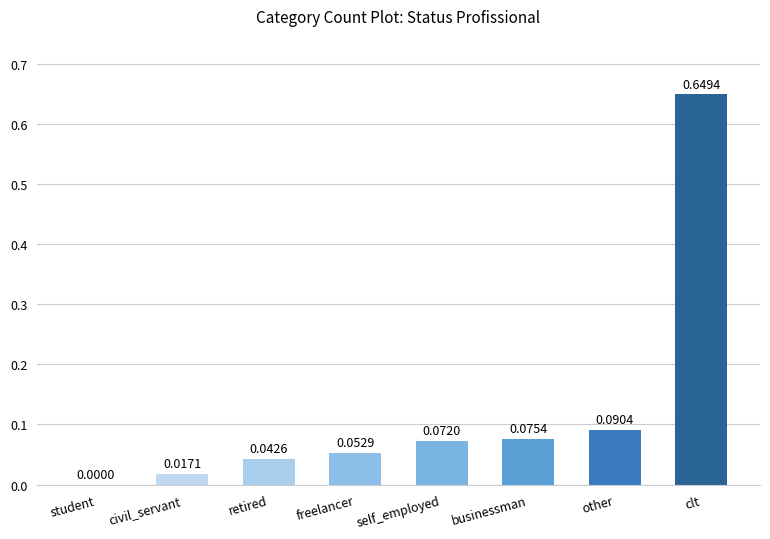

What is the sum of all values?

1.0